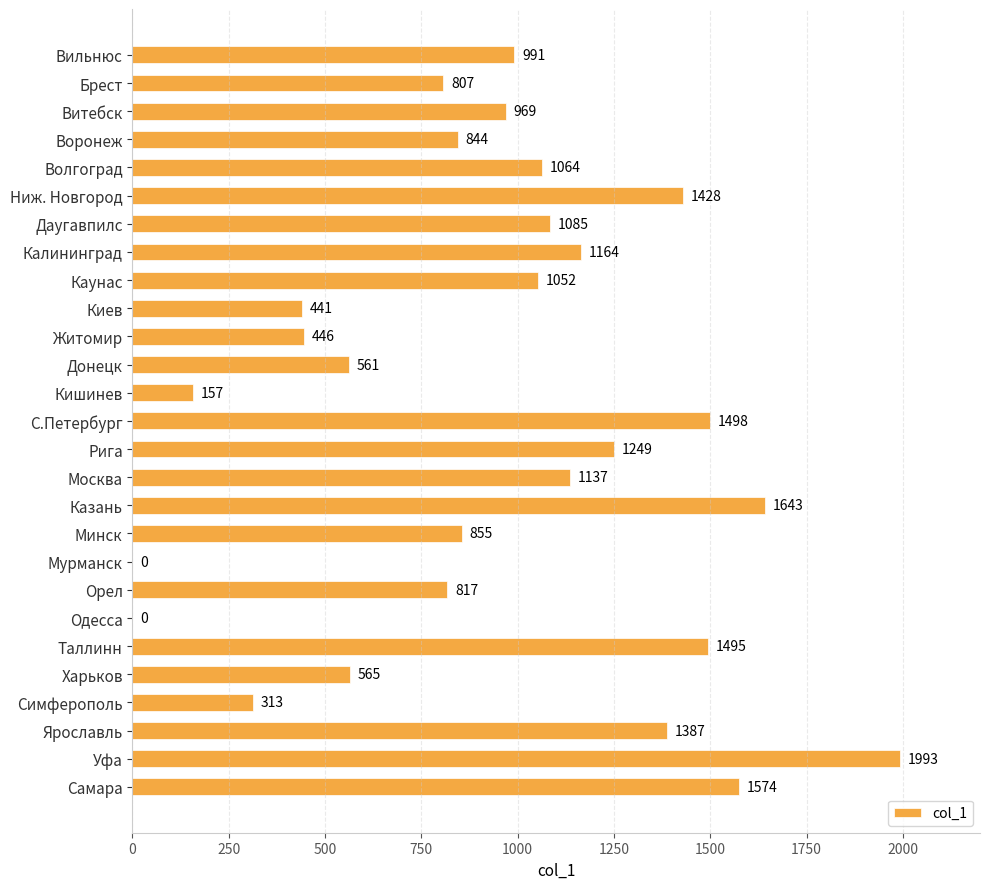

Reading top to bottom, what are all the values shown in this chart?

Вильнюс=991	Брест=807	Витебск=969	Воронеж=844	Волгоград=1064	Ниж. Новгород=1428	Даугавпилс=1085	Калининград=1164	Каунас=1052	Киев=441	Житомир=446	Донецк=561	Кишинев=157	С.Петербург=1498	Рига=1249	Москва=1137	Казань=1643	Минск=855	Мурманск=0	Орел=817	Одесса=0	Таллинн=1495	Харьков=565	Симферополь=313	Ярославль=1387	Уфа=1993	Самара=1574